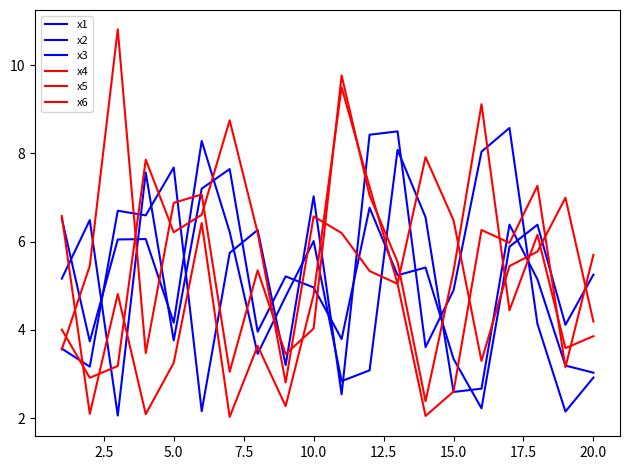

Does the chart display data point markers on the line(s)?

No